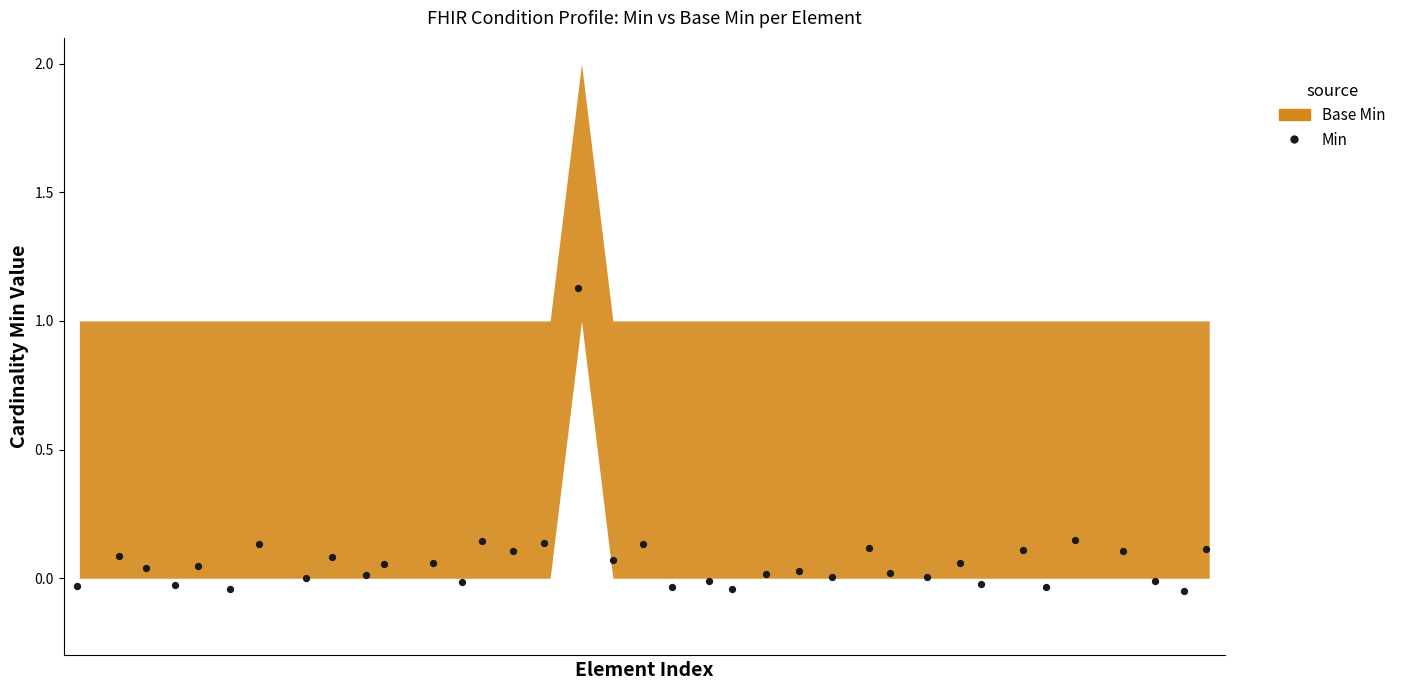

What is the range of Y values (max minus min)?

1.2